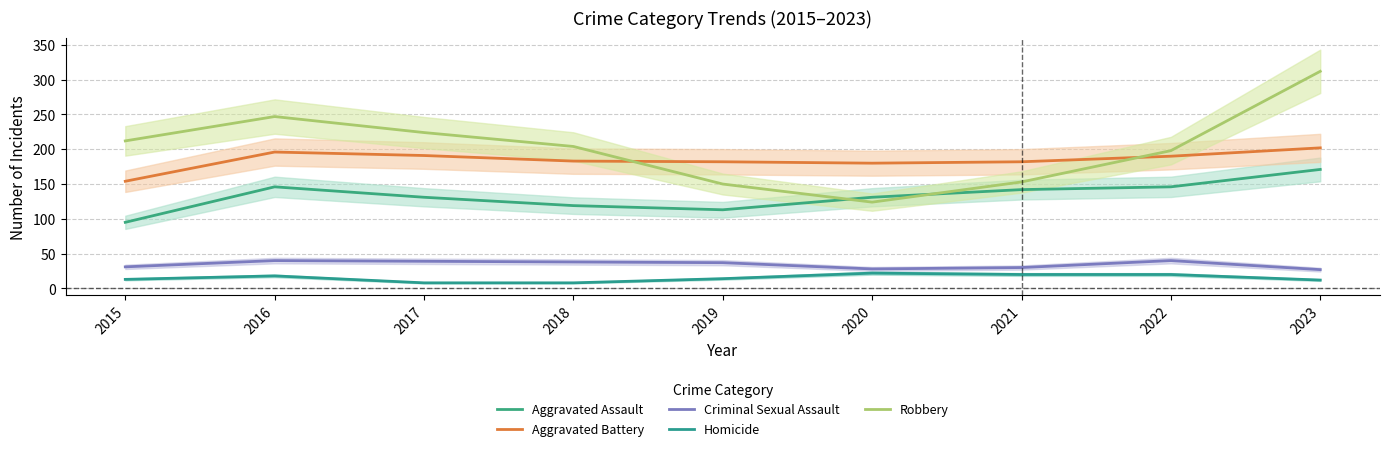

Rank the categories by Aggravated Battery value from lowest to highest.

2015, 2020, 2019, 2021, 2018, 2022, 2017, 2016, 2023